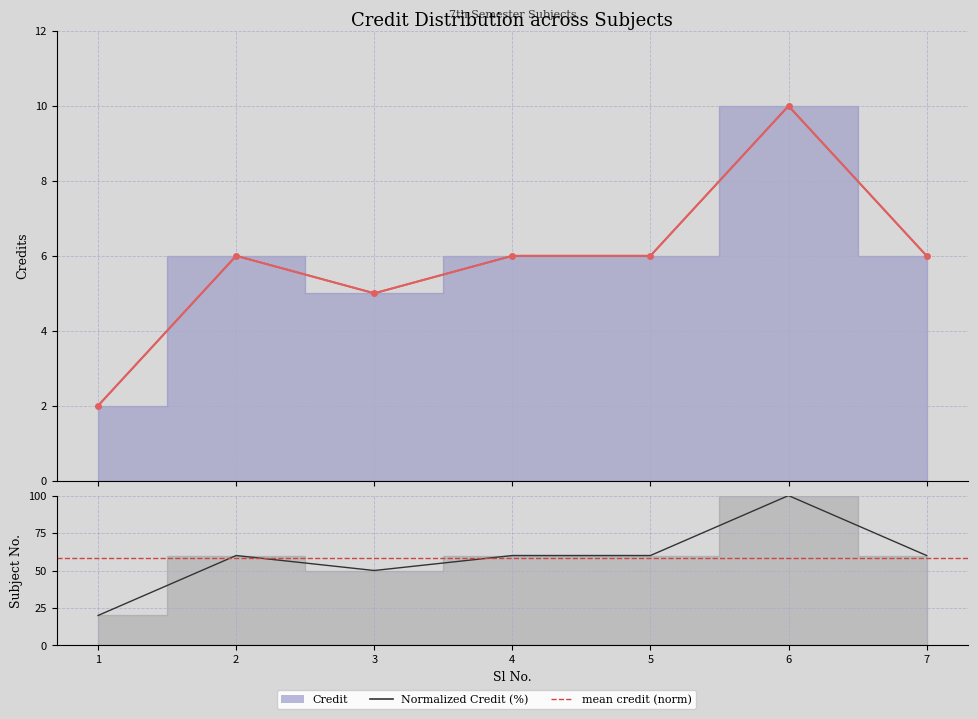

How many values are below 6?

2